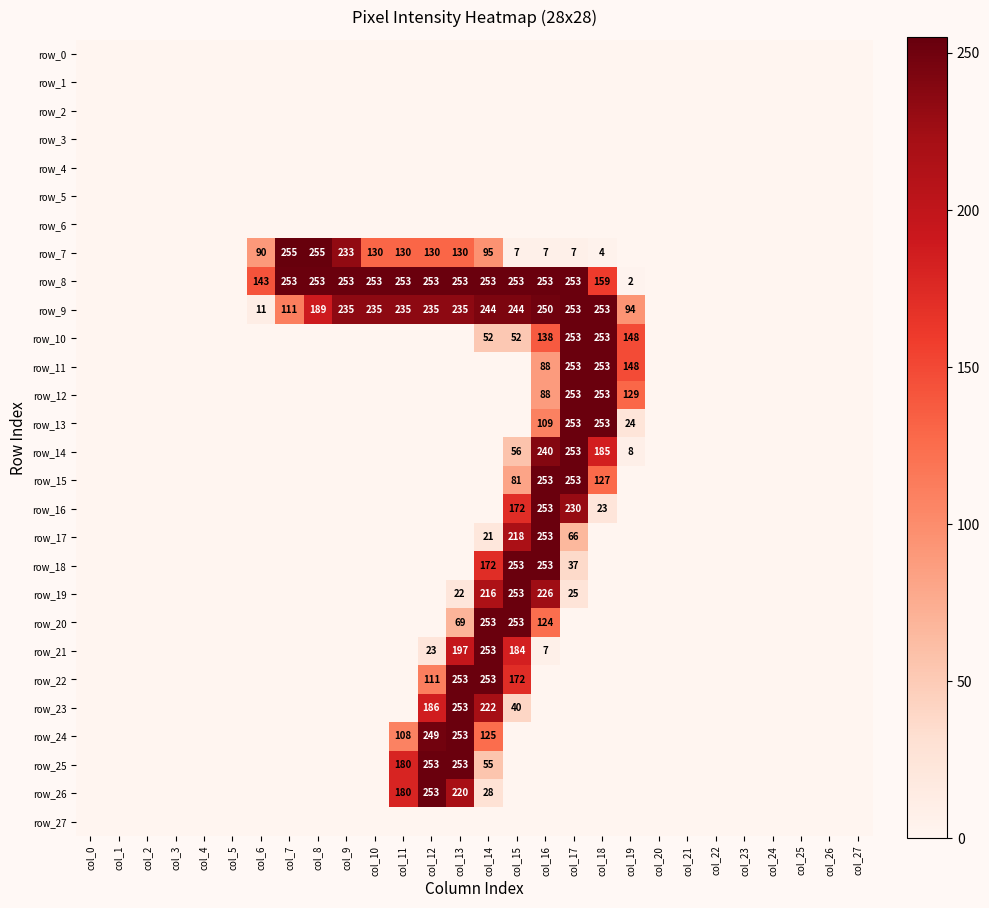

At which label is row_26 closest to 126?

col_11